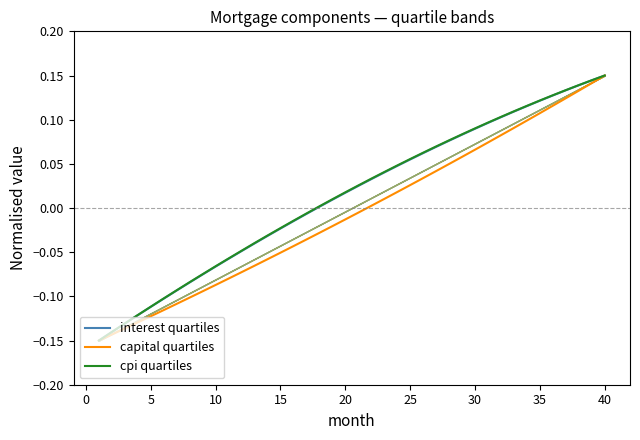

Which series has the largest total across all categories?

cpi quartiles